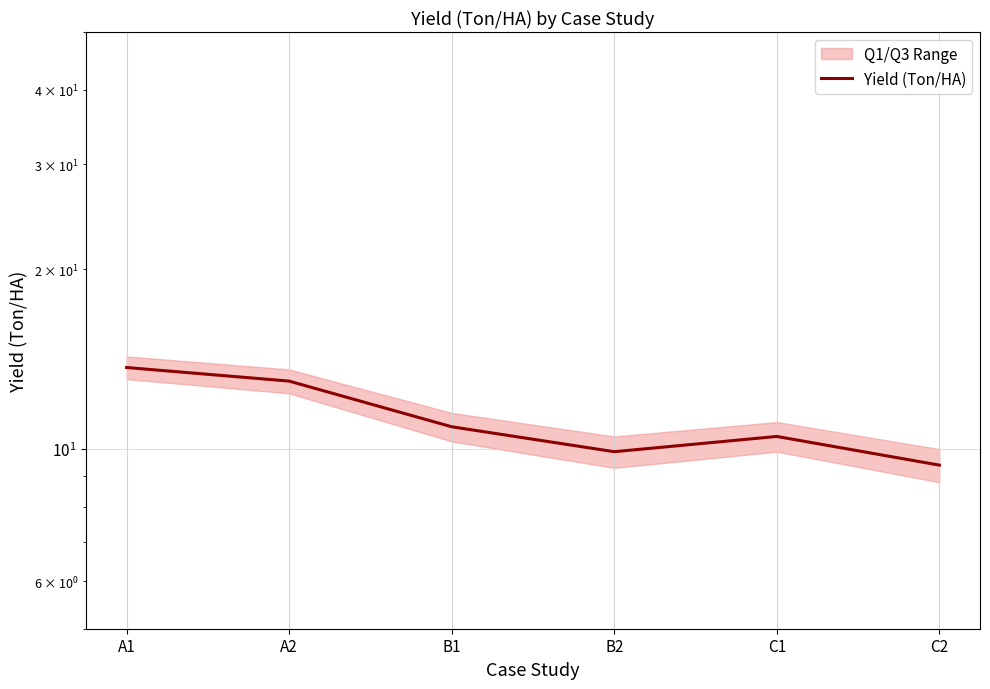

The chart shows a value of 17.5 at B1. True or false?

False